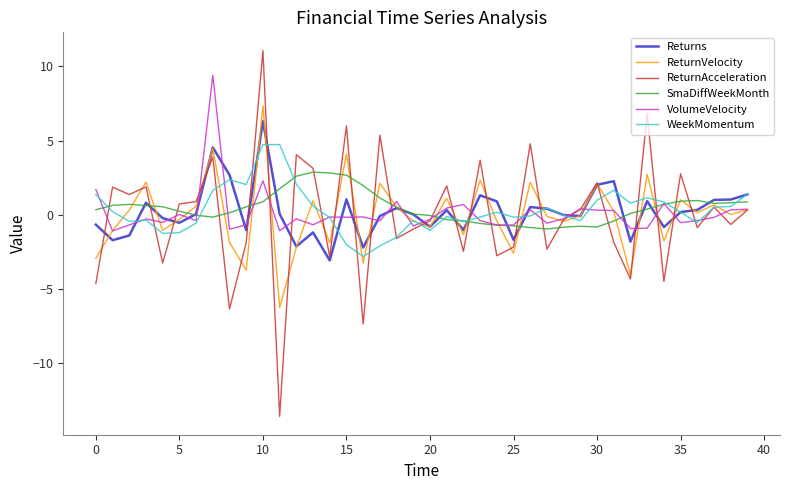

What is the maximum value shown in the chart?

11.0